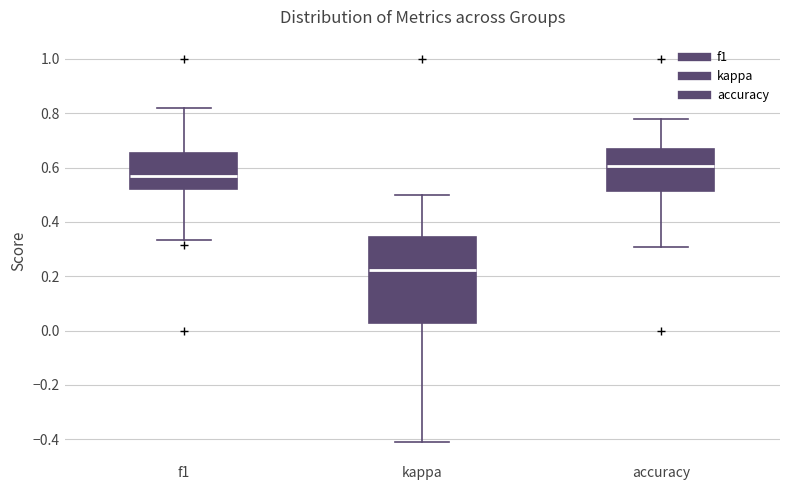

Which box is the tallest, from its lower edge to its upper edge?

kappa